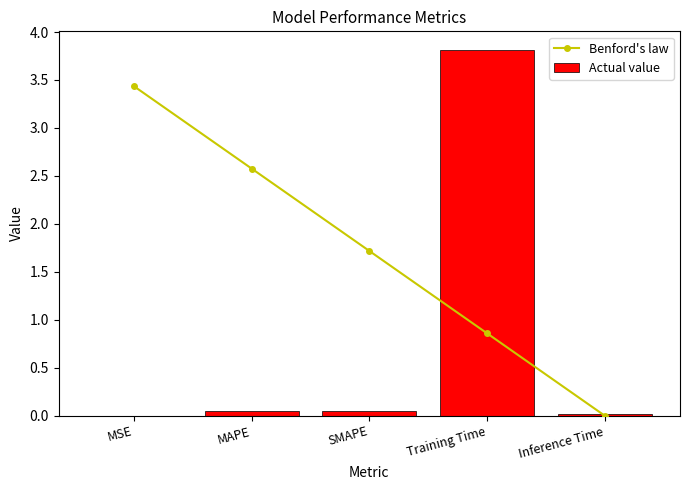

What is the difference between the highest and lowest values at MSE?

3.4